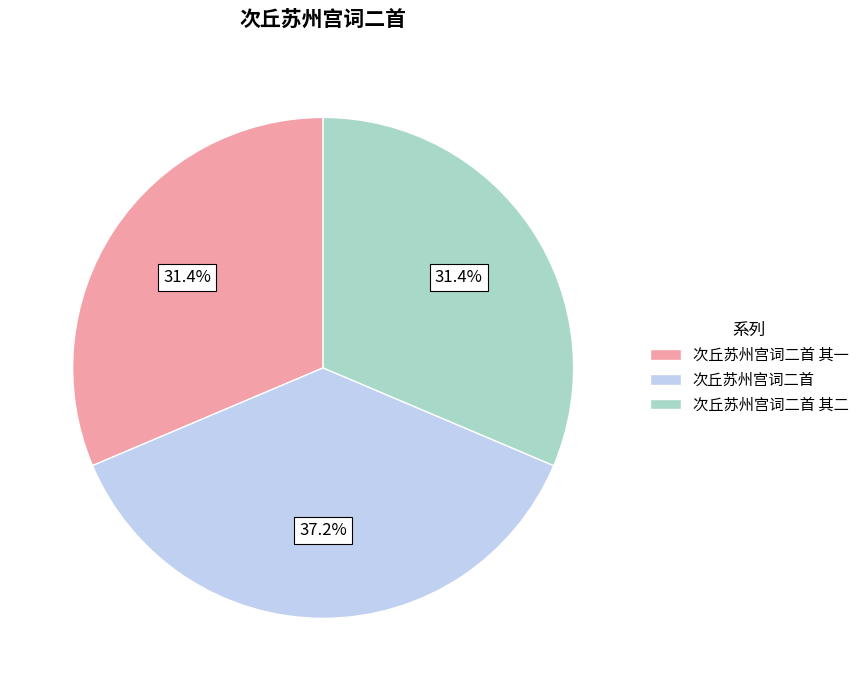

What is the ratio of the value at 次丘苏州宫词二首 其一 to the value at 次丘苏州宫词二首?

0.8